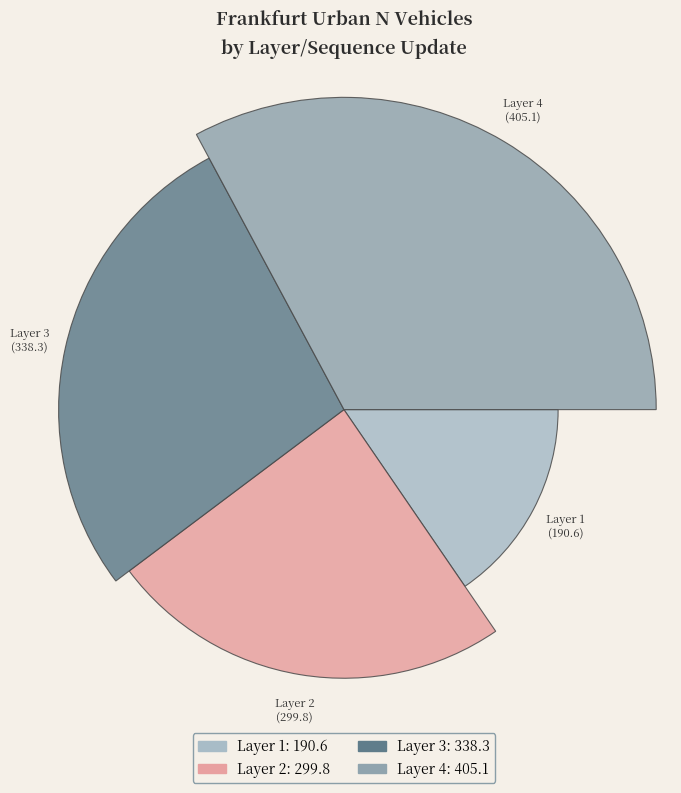

Which category has the smallest portion of the pie?

1